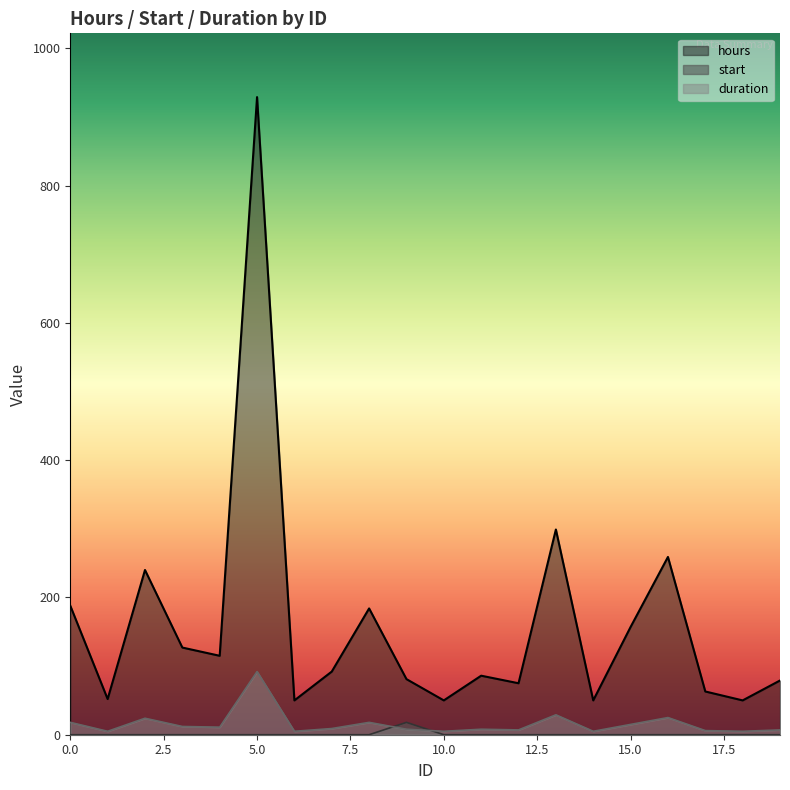

Which series has the largest range (max minus min)?

hours